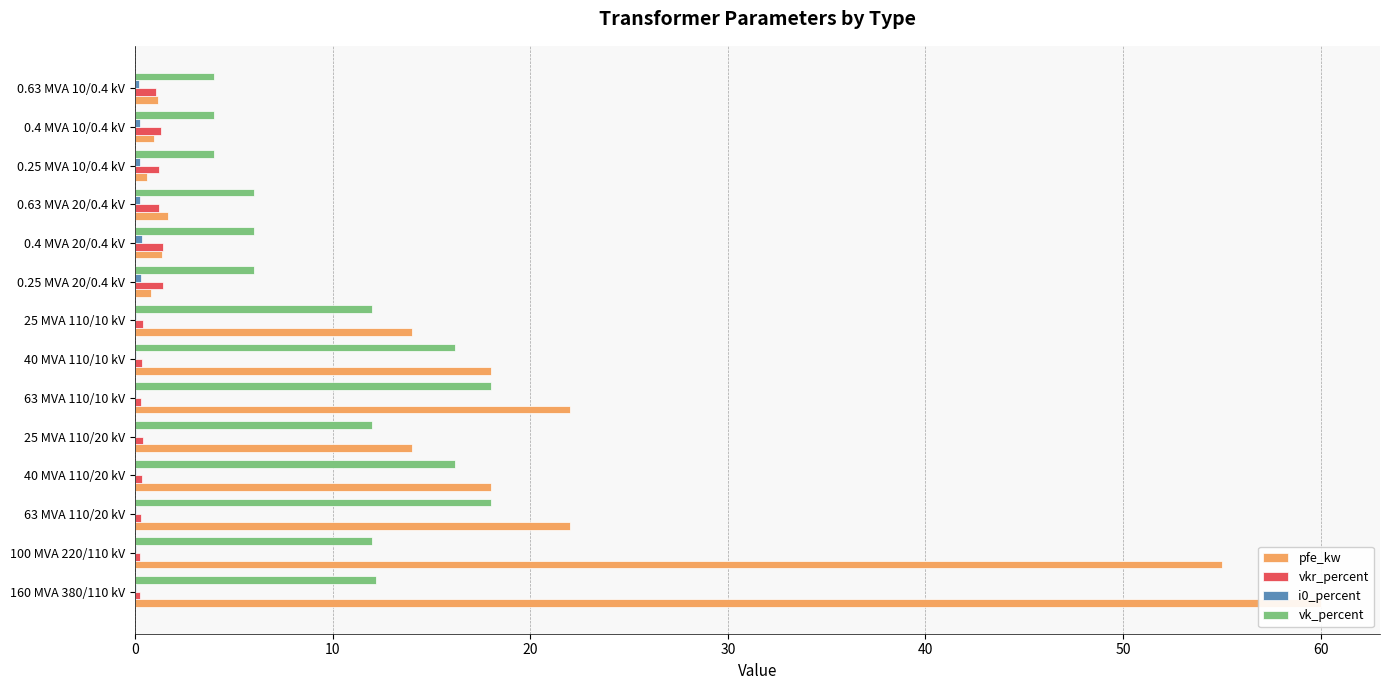

What is the difference between the maximum and second lowest values in the vk_percent series?

14.0